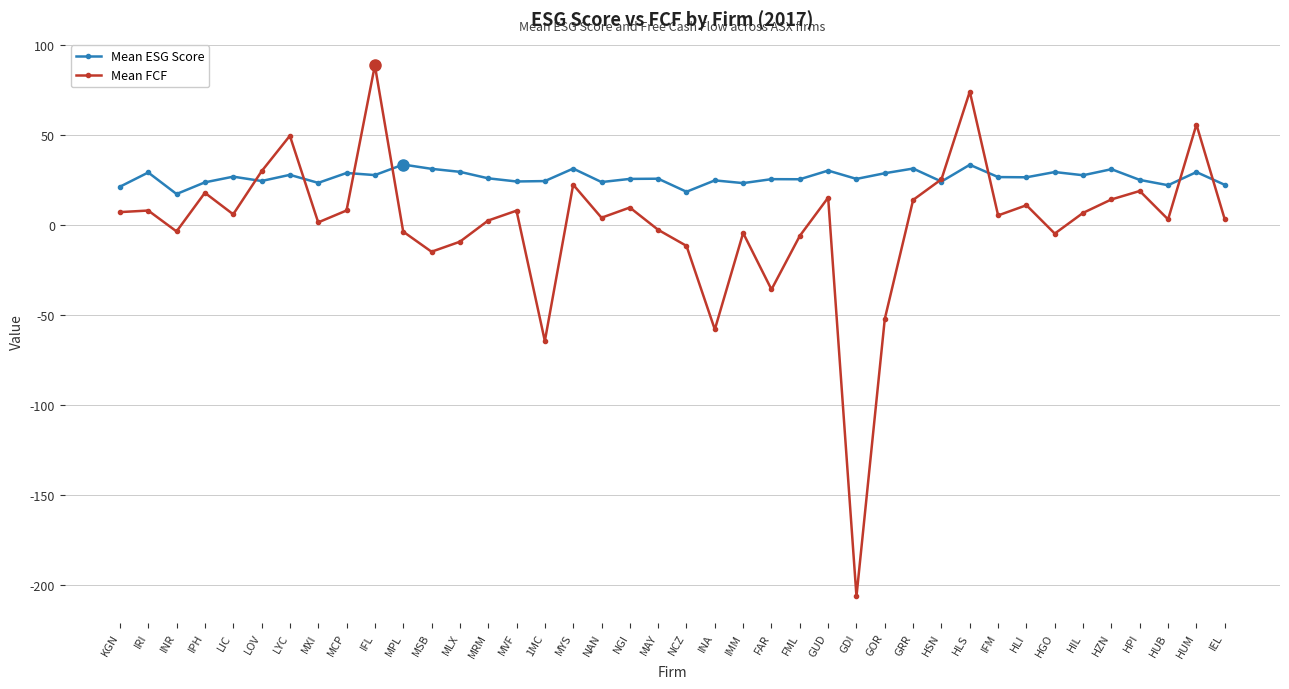

What is the spread (max minus min) of values at KGN?

14.1